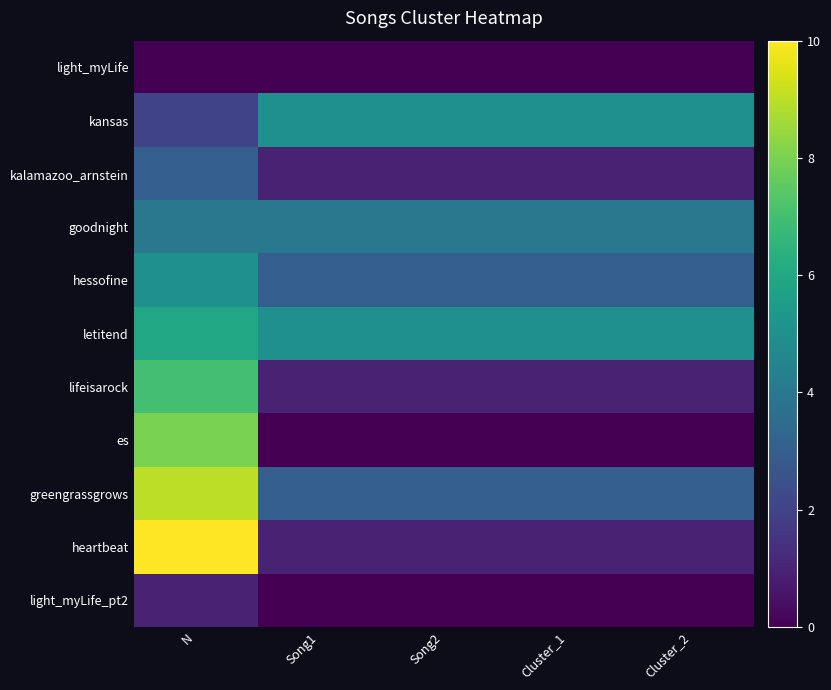

At which category does the chart reach its minimum across all series?

N